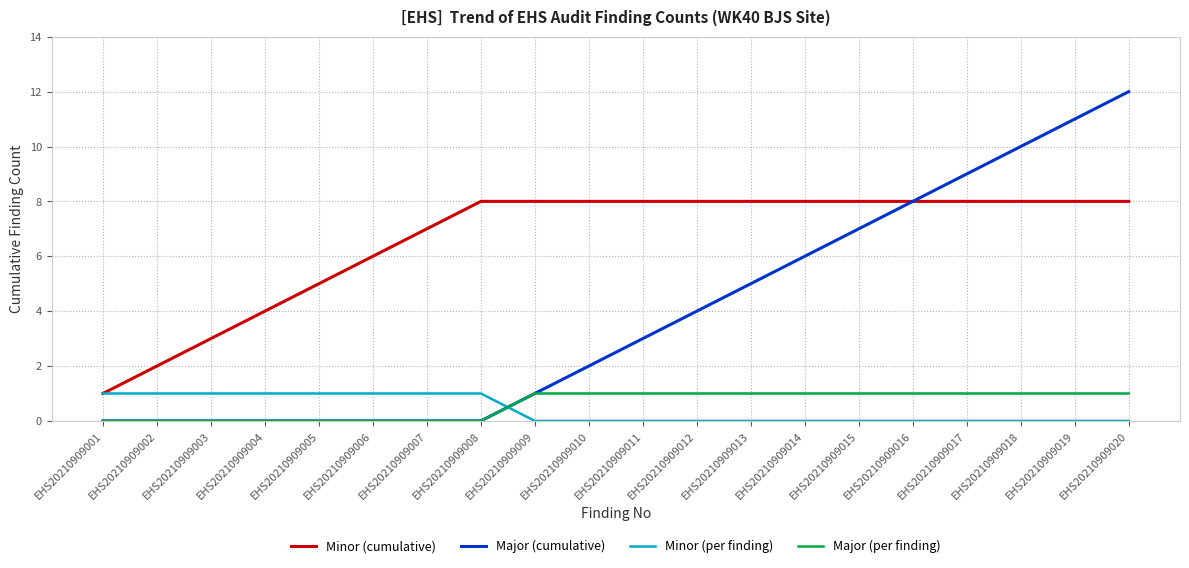

What is the difference between the second highest and second lowest values in the Minor (cumulative) series?

6